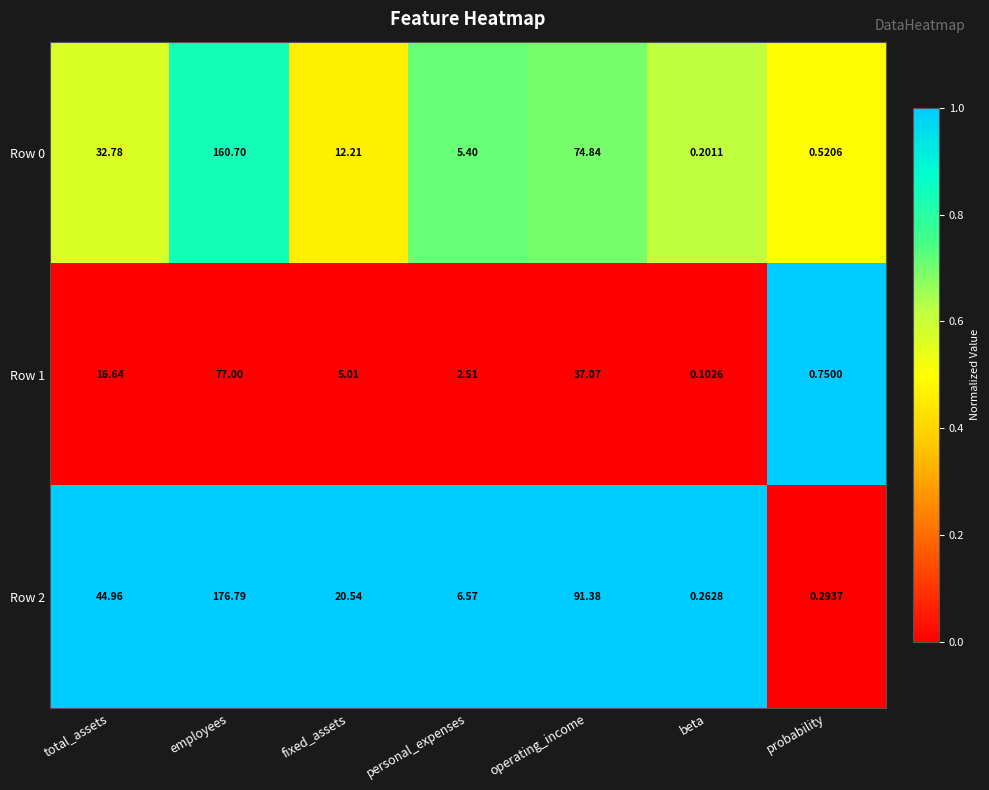

Where is Row 0 nearest to the value 80?

operating_income